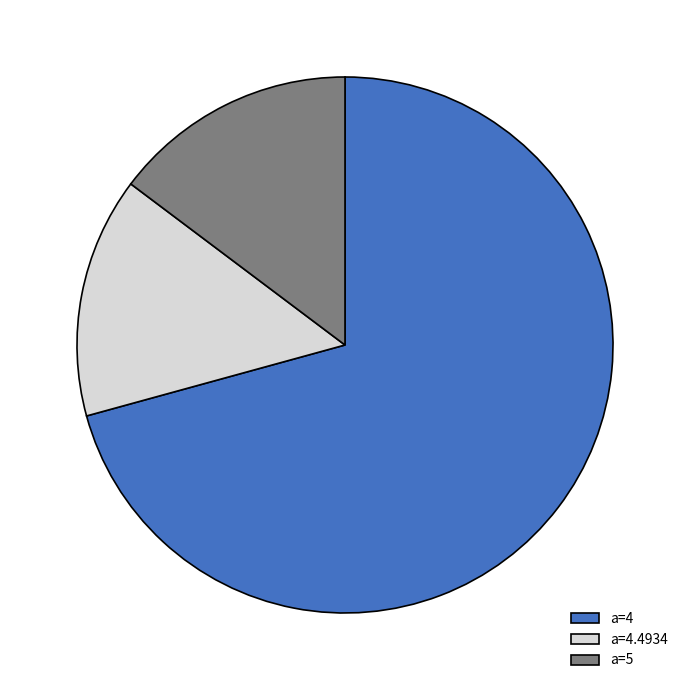

Between a=5 and a=4, which is larger?

a=4